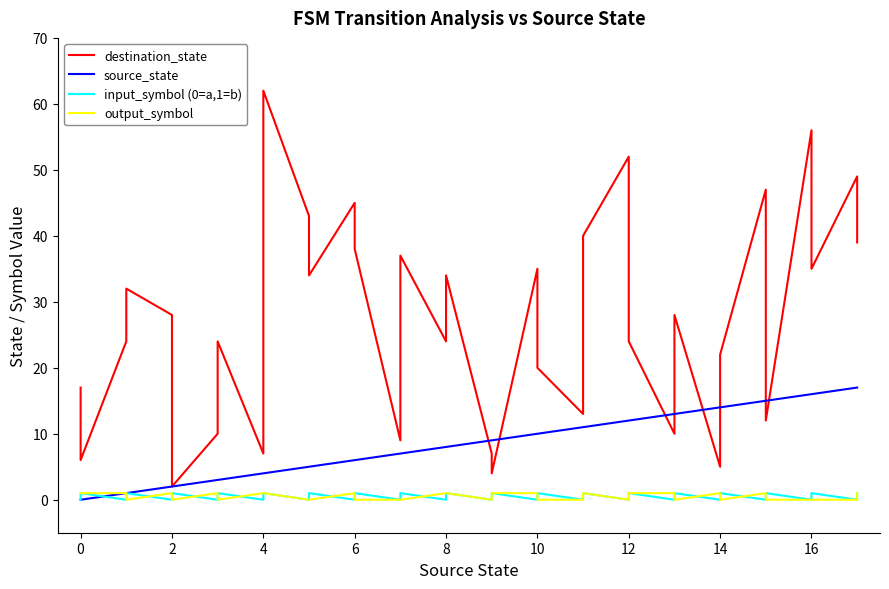

What is the label of the 33rd point from the left?

16